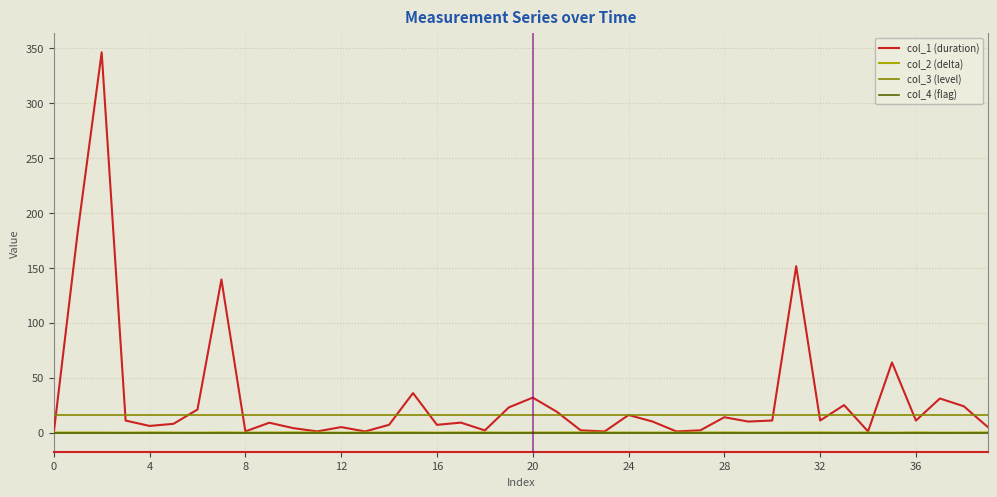

What is the greatest value displayed?

346.1